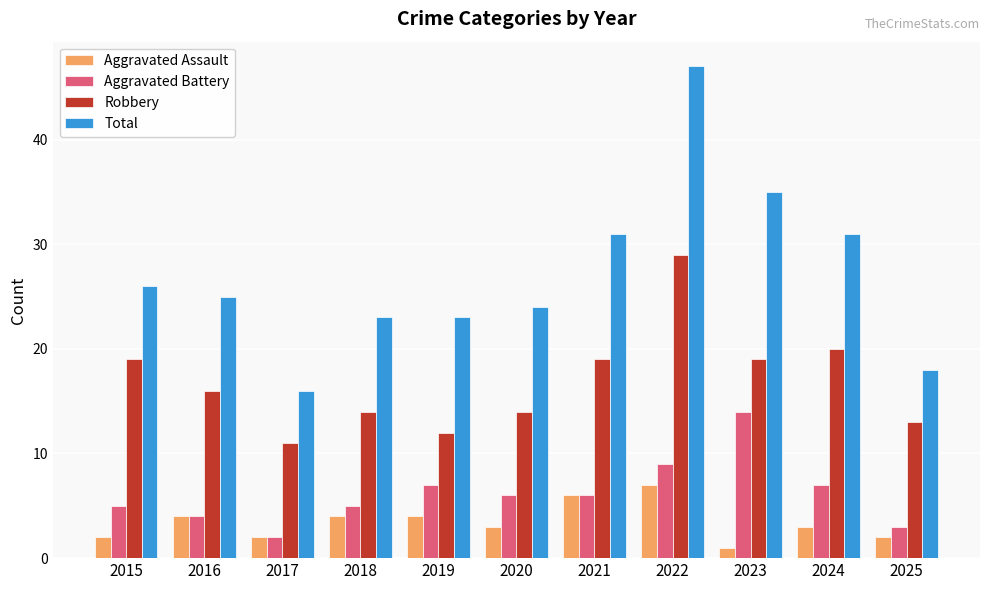

Reading left to right, what are all the values shown in this chart?

Aggravated Assault: 2015=2	2016=4	2017=2	2018=4	2019=4	2020=3	2021=6	2022=7	2023=1	2024=3	2025=2
Aggravated Battery: 2015=5	2016=4	2017=2	2018=5	2019=7	2020=6	2021=6	2022=9	2023=14	2024=7	2025=3
Robbery: 2015=19	2016=16	2017=11	2018=14	2019=12	2020=14	2021=19	2022=29	2023=19	2024=20	2025=13
Total: 2015=26	2016=25	2017=16	2018=23	2019=23	2020=24	2021=31	2022=47	2023=35	2024=31	2025=18